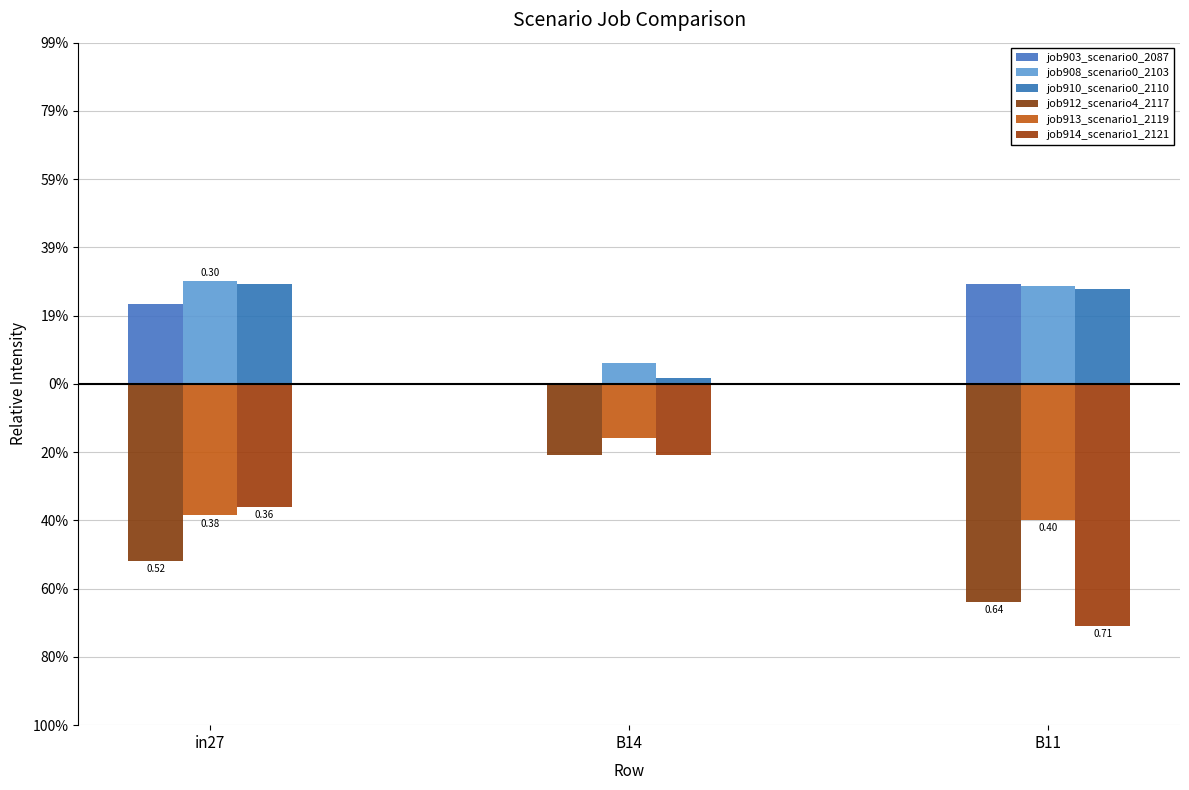

Where is job910_scenario0_2110 nearest to the value 0?

B14